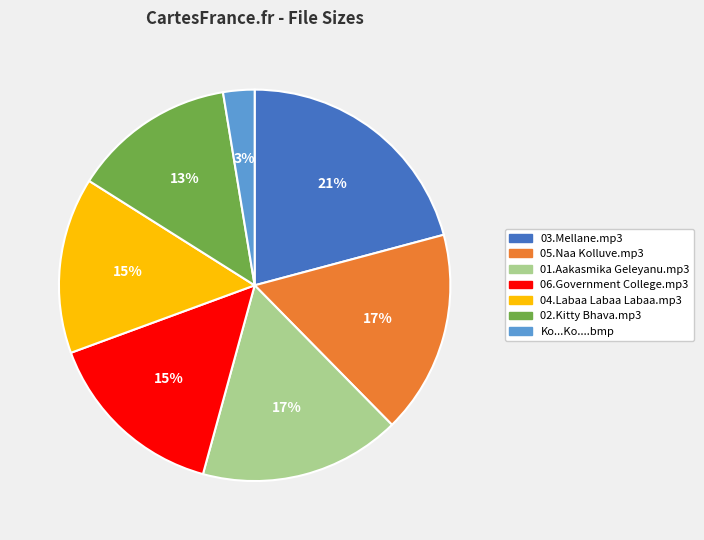

Is the sum of 03.Mellane.mp3 and 05.Naa Kolluve.mp3 greater than half?

No